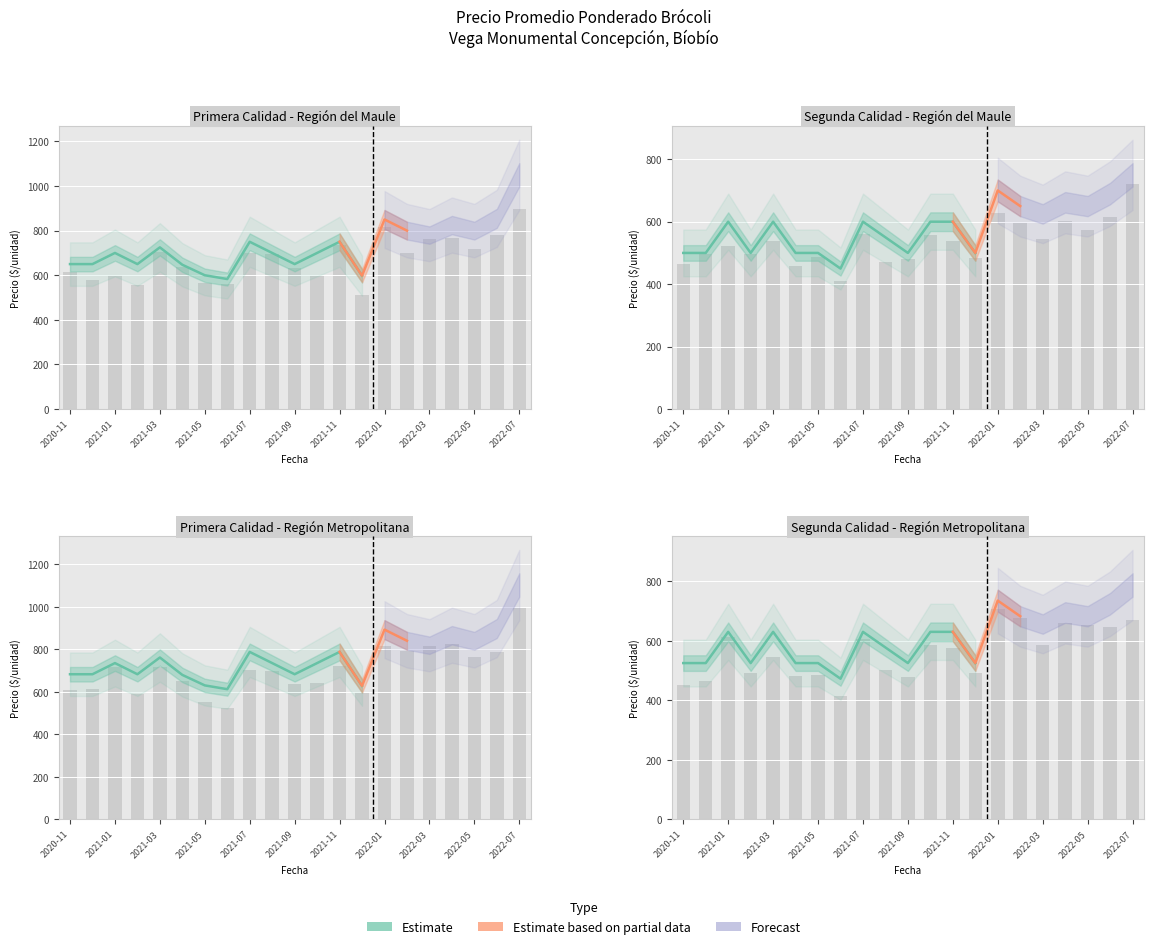

Does the chart contain stacked bars?

No